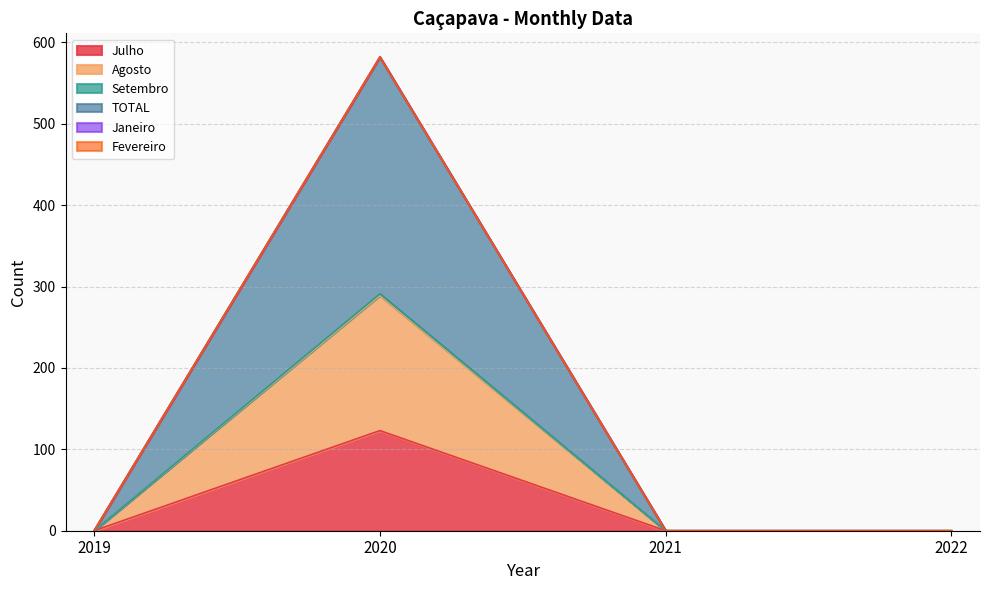

At which category does the chart reach its peak across all series?

2020